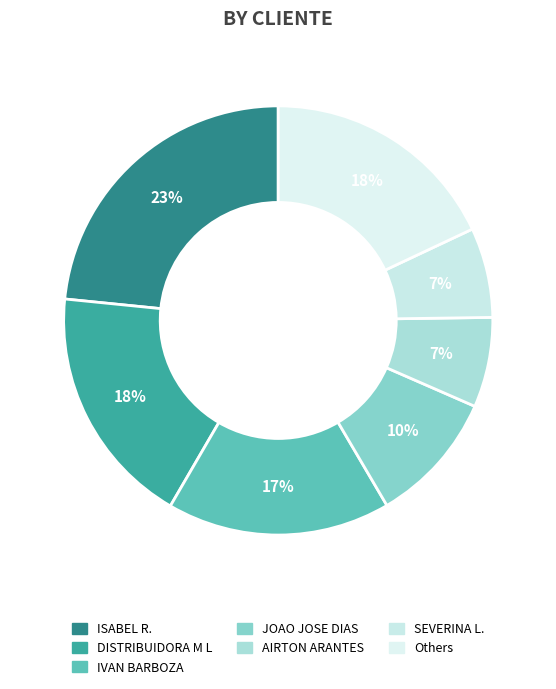

How many slices are in this pie chart?

7